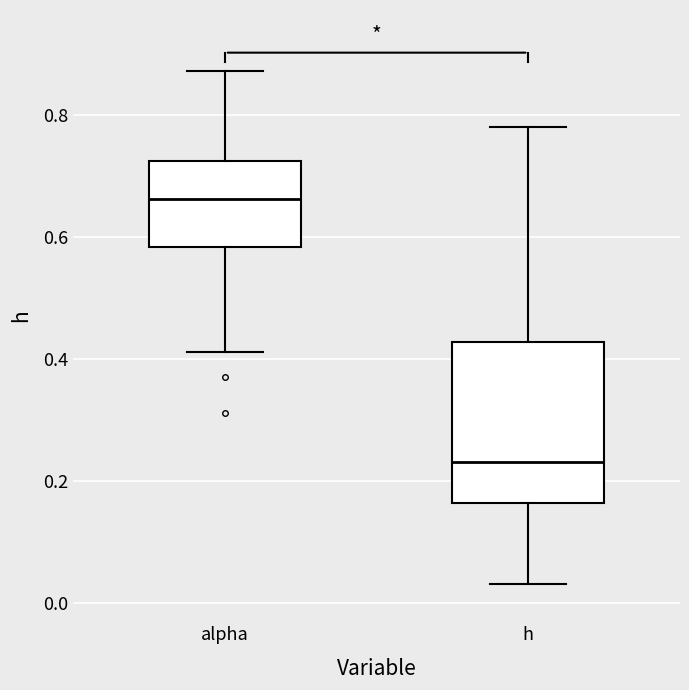

Which box has the highest median line?

alpha